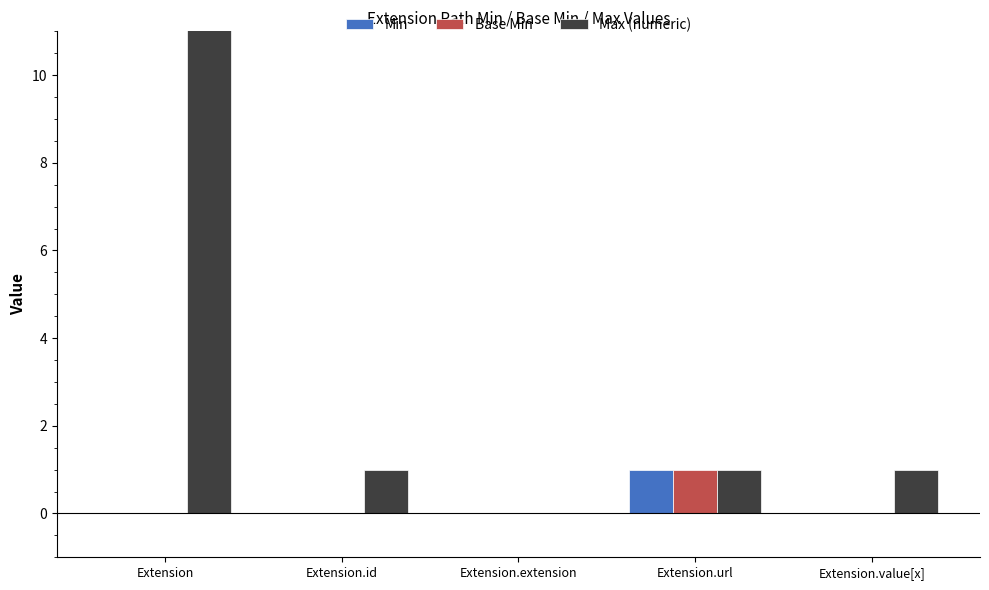

Which series changed the most between Extension.id and Extension.url?

Min